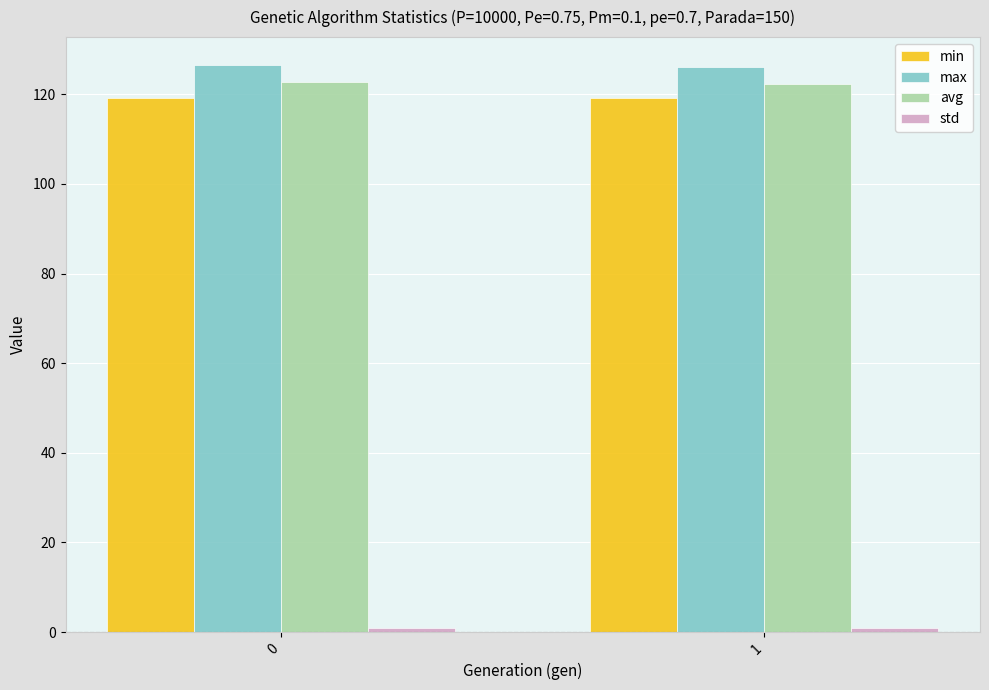

True or false: max has a value of 207.6 at 0.

False